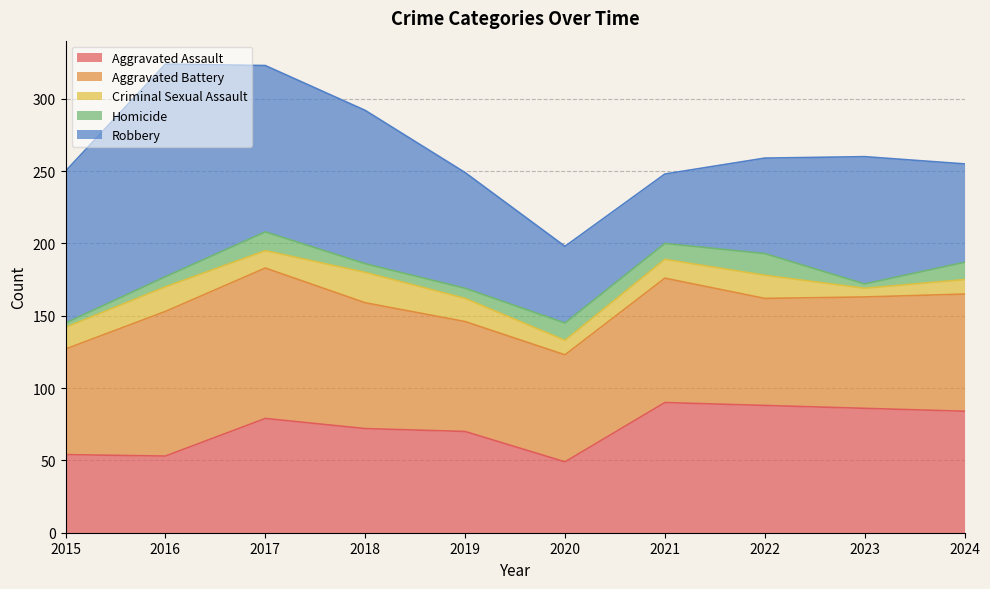

True or false: Aggravated Battery and Homicide cross at least once.

False